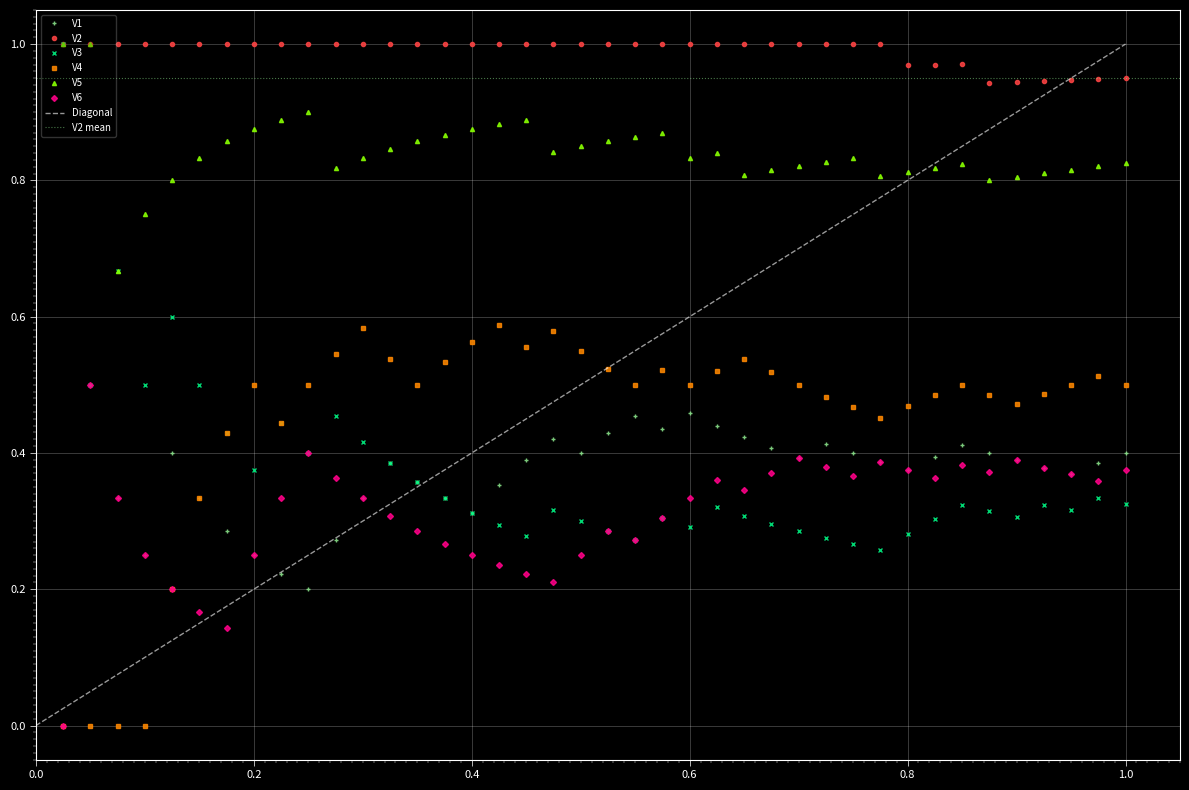

What are all the series names shown in the legend?

V1, V2, V3, V4, V5, V6